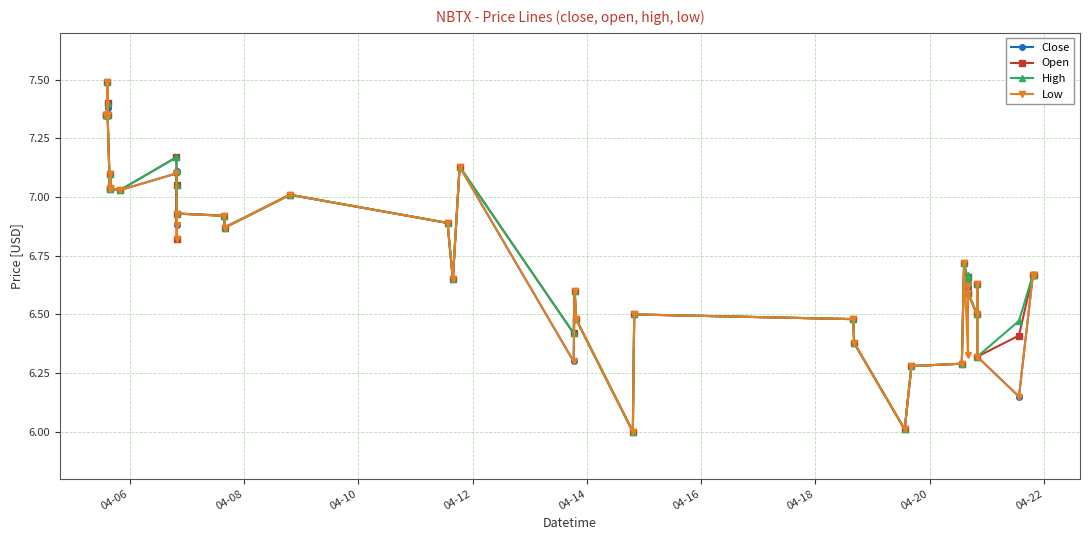

What is the minimum value shown in the chart?

6.0